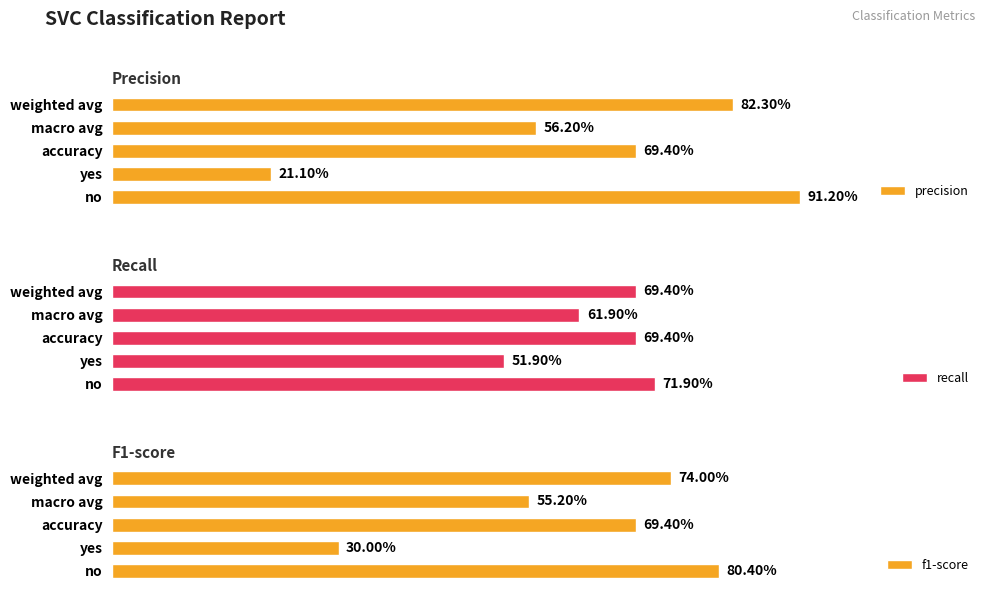

What is the average value of the recall series?

0.6